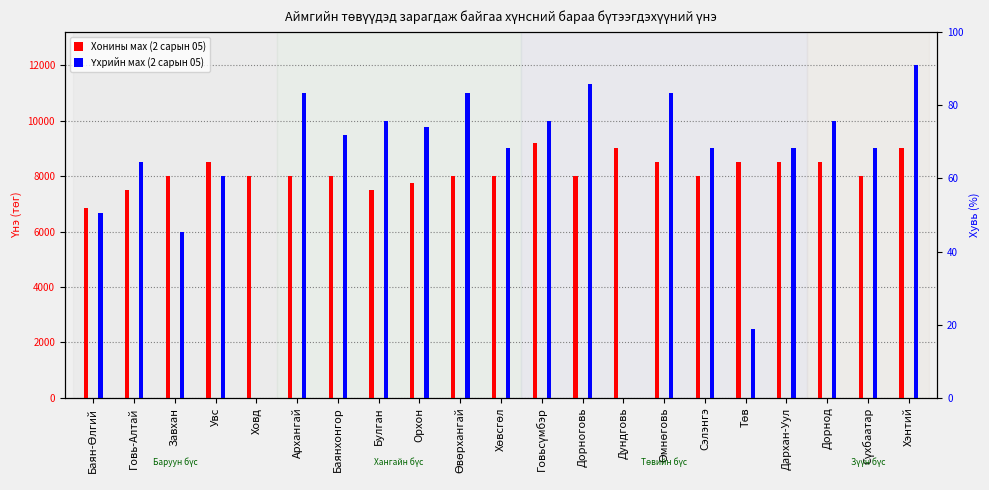

What is the difference between the second highest and second lowest values in the Хонины мах (2 сарын 05) series?

1500.0